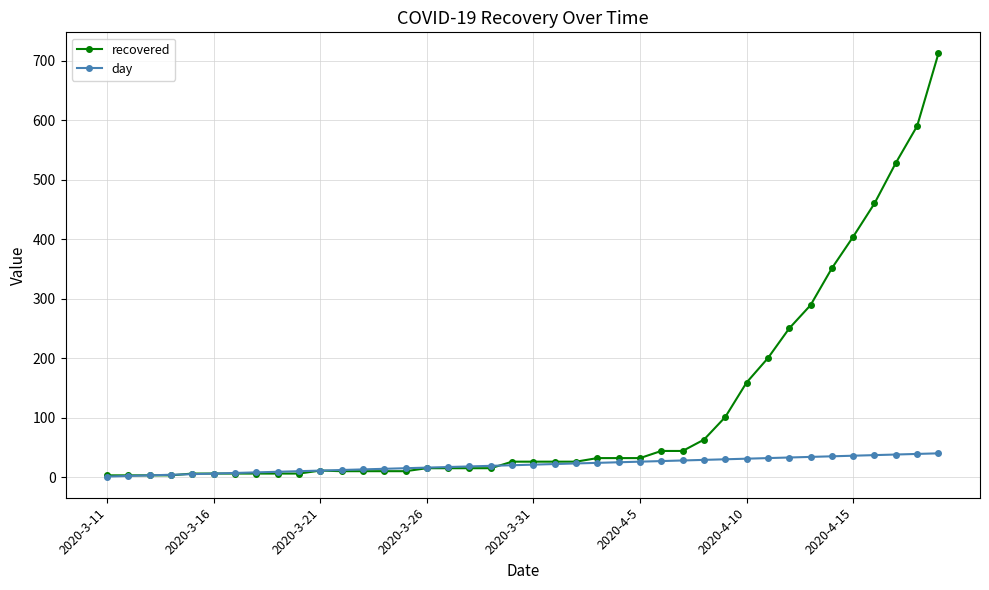

List the series in order of their peak value, highest first.

recovered, day